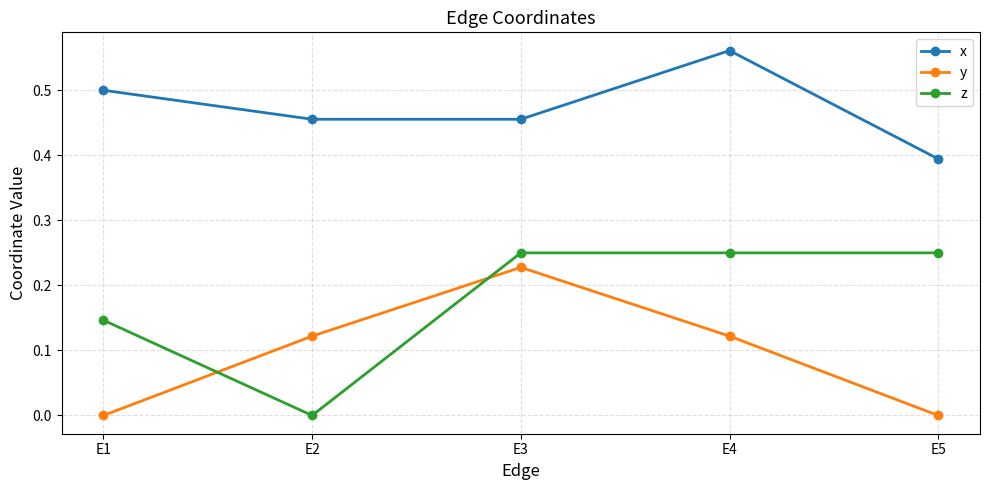

Between E3 and E5, which series saw the biggest shift?

y